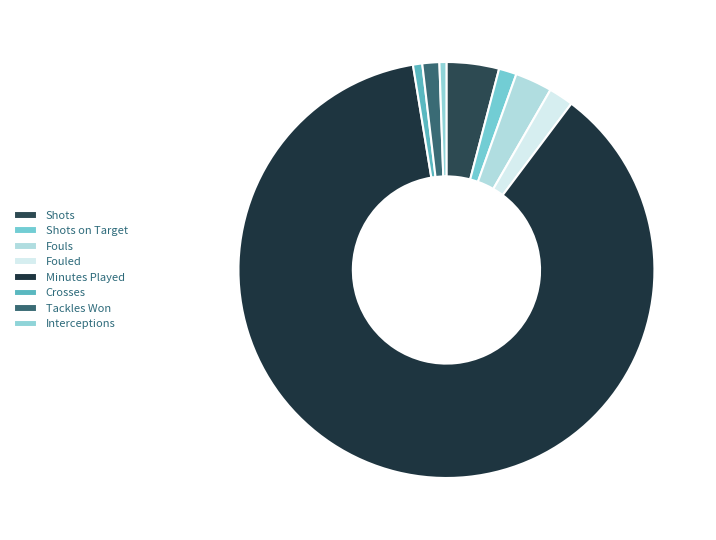

Rank the categories by value from lowest to highest.

Int, Crs, TklW, SoT, Fld, Fls, Sh, Min